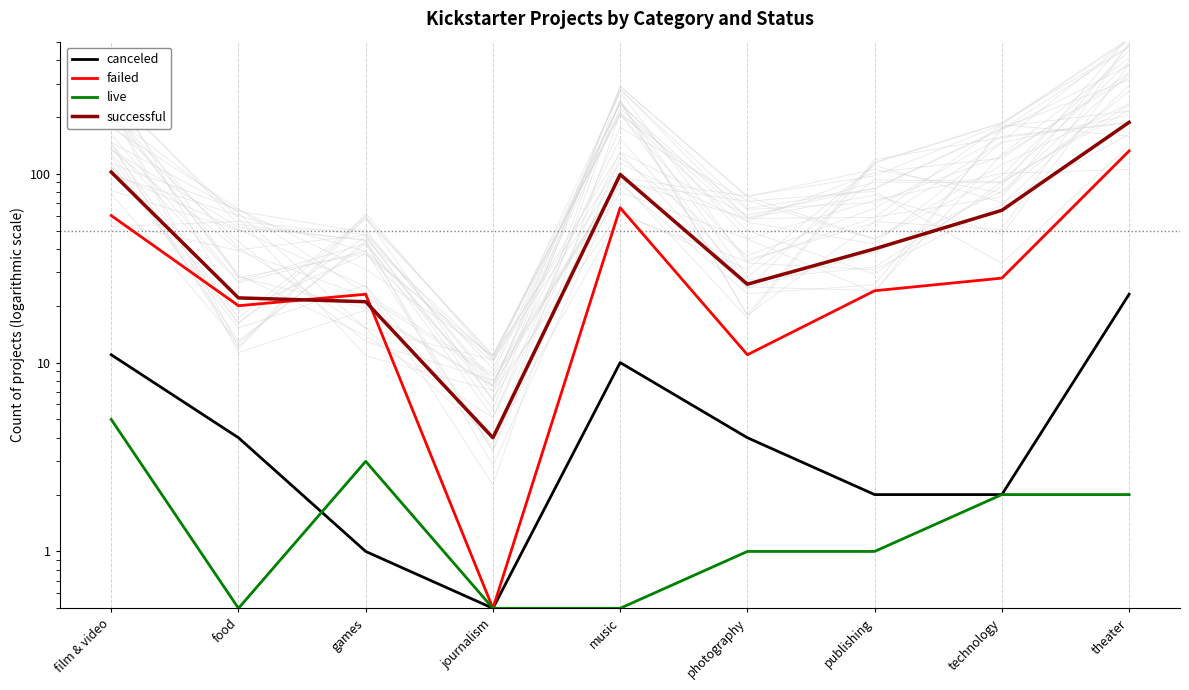

True or false: successful has a value of 6.2 at games.

False